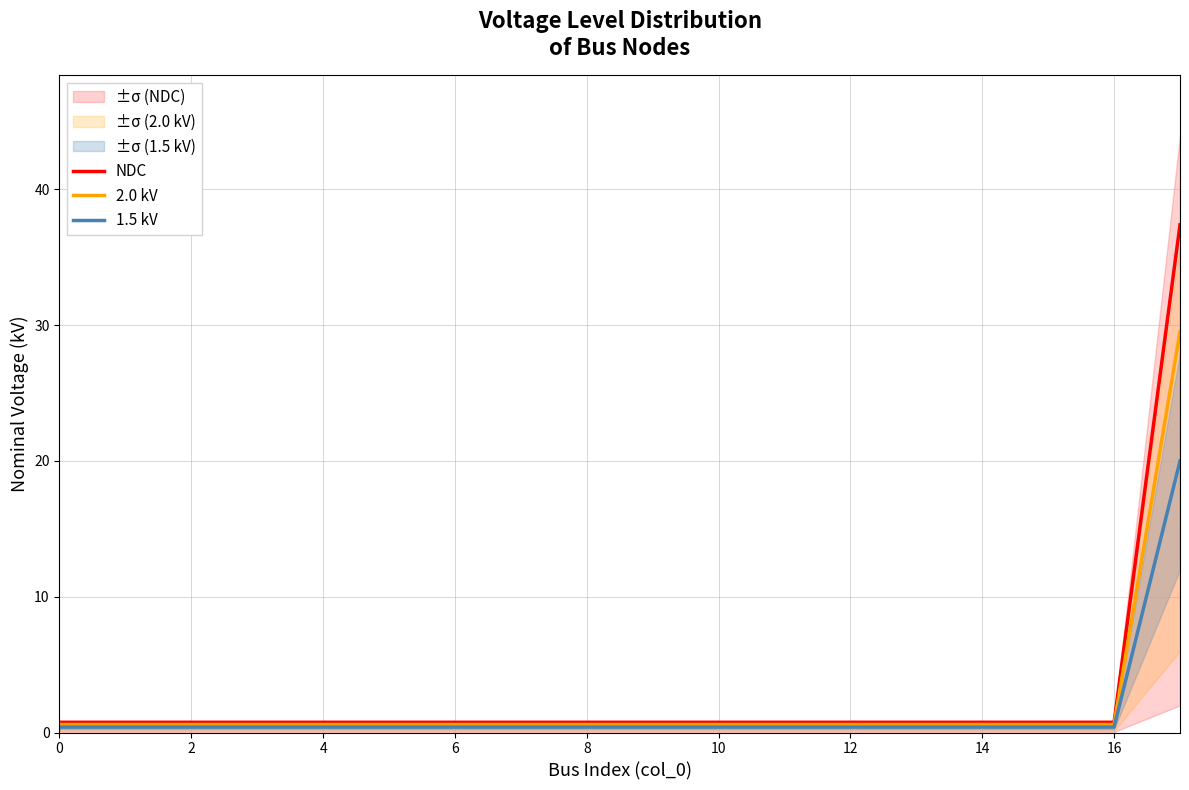

Rank the series by their maximum value, from highest to lowest.

NDC, 2.0 kV, 1.5 kV